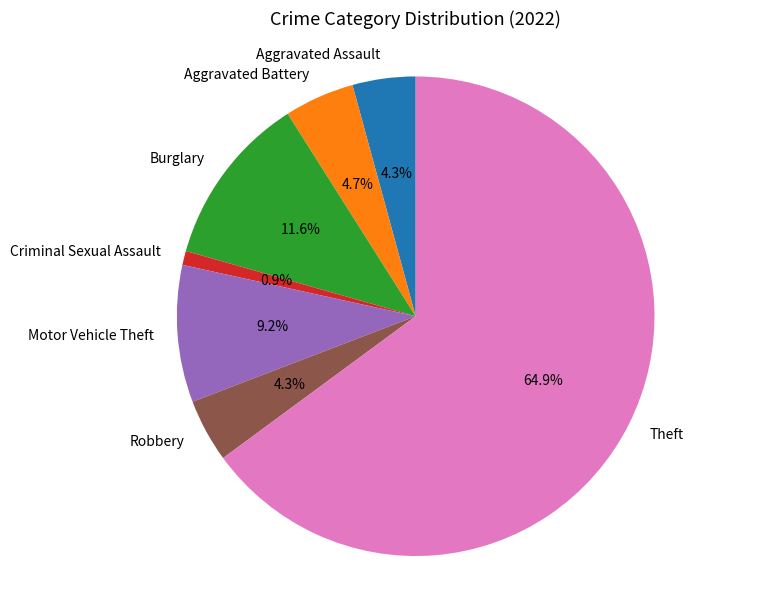

What is the majority slice?

Theft